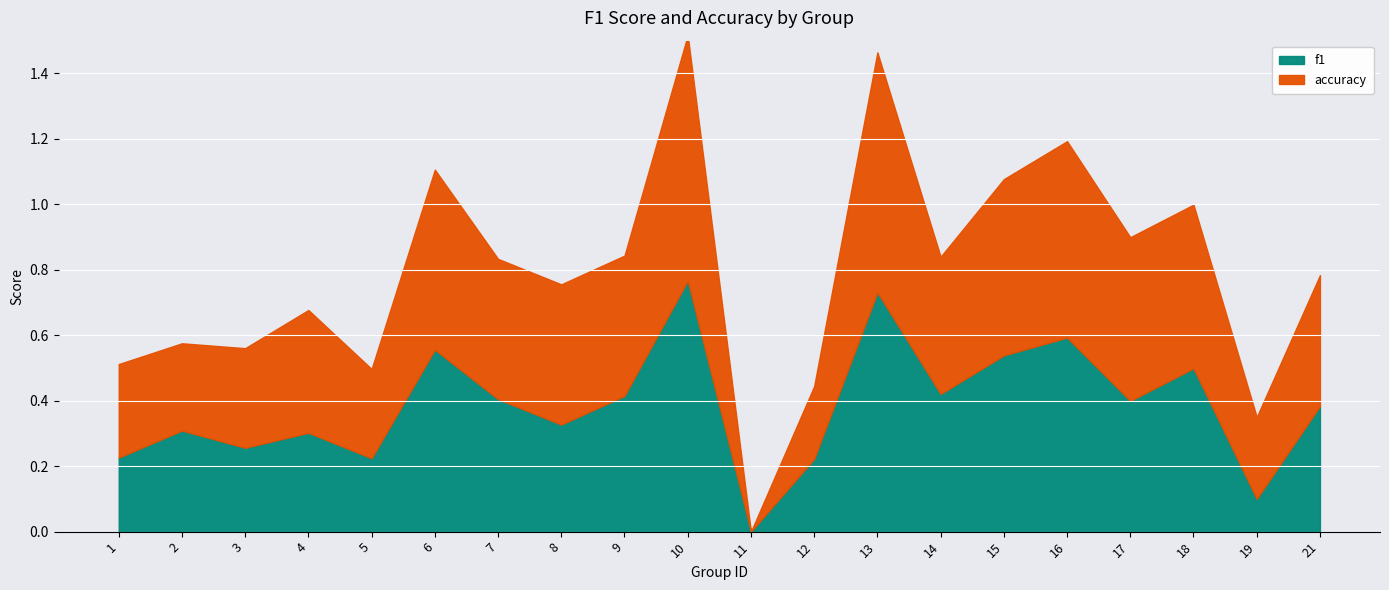

How many interior local peaks does the accuracy series have?

5